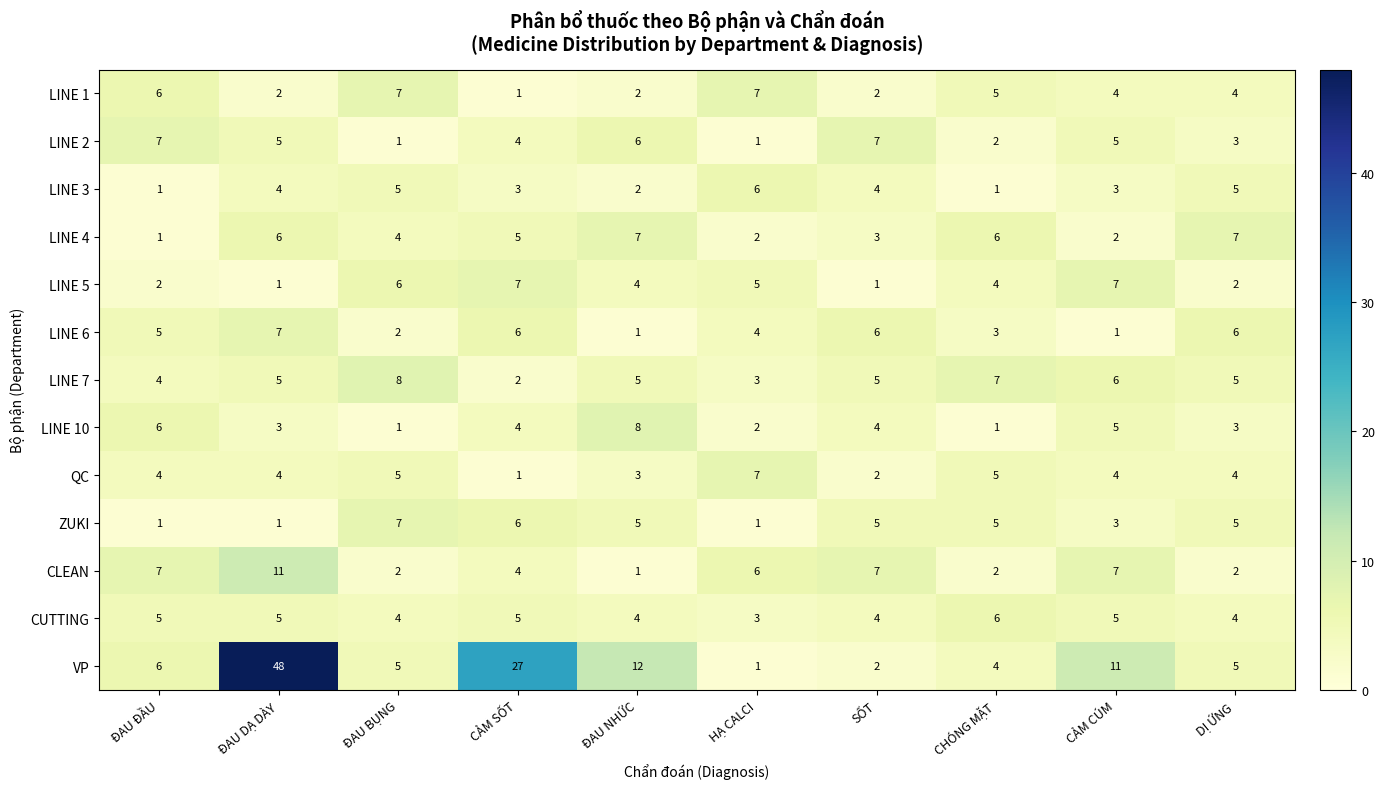

Count the CLEAN values in the range 2 to 7.

8